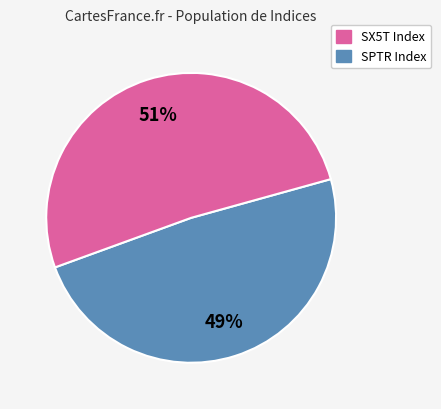

Does any single category account for the majority?

Yes